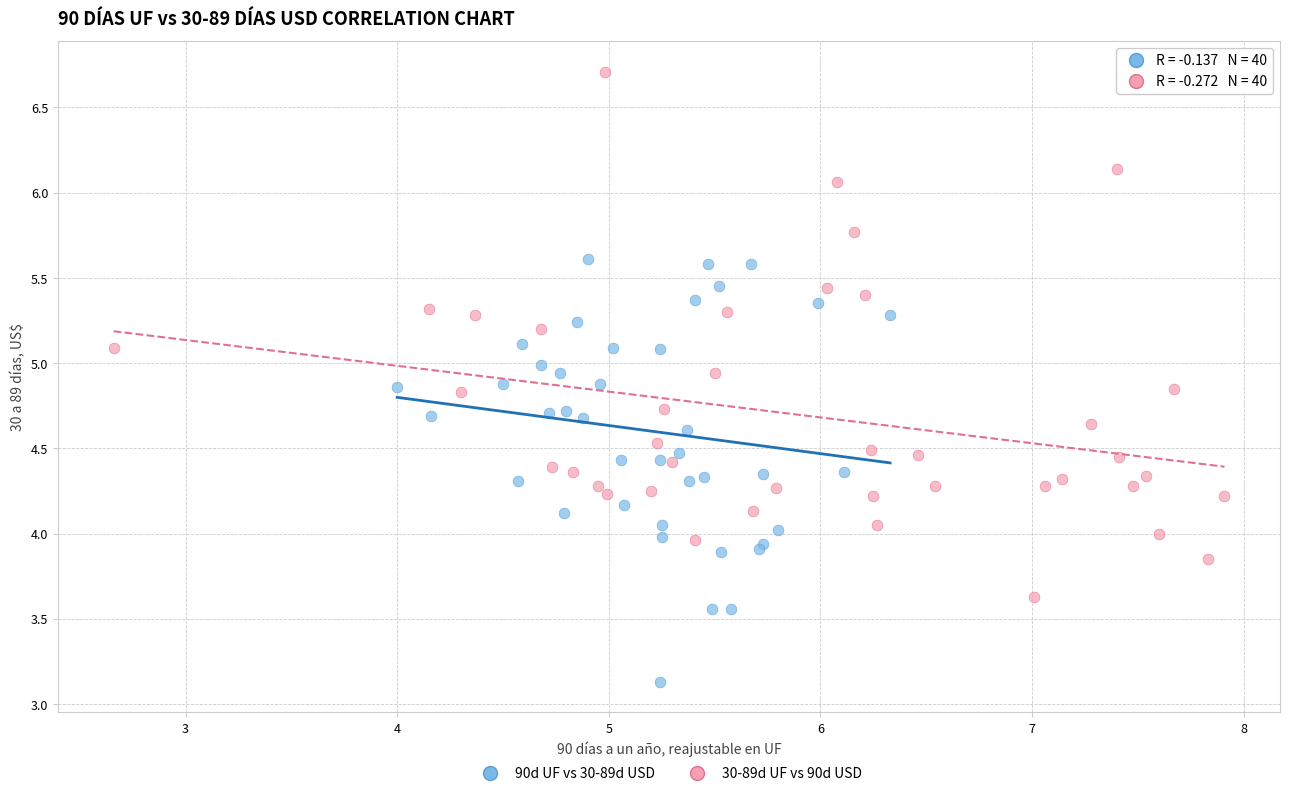

Which series reaches the maximum Y coordinate?

30-89d UF vs 90d USD